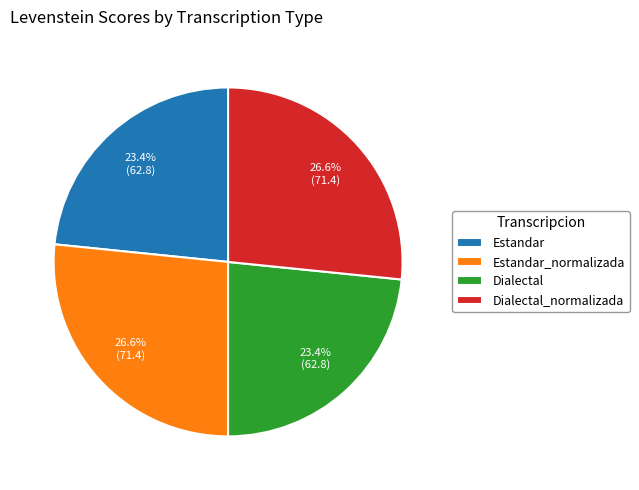

Count the number of slices in the pie.

4